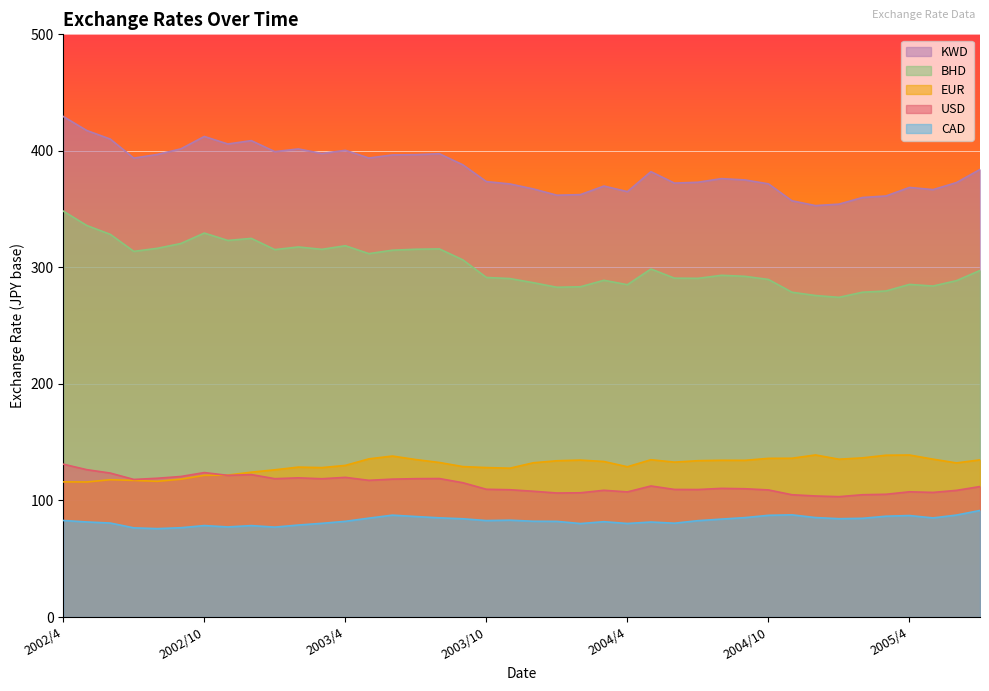

Reading left to right, extract all data points from this chart.

USD: 131.2	126.4	123.5	118.0	119.1	120.6	124.0	121.6	122.2	118.7	119.4	118.7	119.8	117.3	118.3	118.7	118.8	115.2	109.6	109.2	107.9	106.4	106.6	108.8	107.4	112.5	109.5	109.4	110.4	110.1	109.1	104.9	103.9	103.3	104.9	105.3	107.5	106.9	108.7	112.0
EUR: 116.0	115.9	117.8	117.2	116.5	118.3	121.6	121.8	124.3	126.3	128.6	128.2	130.1	135.7	138.1	135.1	132.6	129.1	128.2	127.7	132.4	134.1	134.7	133.4	128.9	135.0	132.9	134.2	134.5	134.4	136.2	136.2	139.1	135.4	136.6	138.8	139.0	135.5	132.2	134.9
CAD: 82.8	81.6	80.6	76.5	75.8	76.6	78.5	77.3	78.5	77.2	78.9	80.4	82.1	84.8	87.4	86.2	85.1	84.3	82.8	83.1	82.2	82.1	80.2	81.8	80.3	81.5	80.5	82.7	84.0	85.3	87.3	87.7	85.3	84.4	84.7	86.5	87.1	85.0	87.5	91.4
BHD: 348.3	336.0	328.4	313.8	316.4	320.5	329.5	323.1	324.9	315.3	317.6	315.5	318.6	311.8	314.8	315.6	315.9	306.5	291.4	290.4	286.9	283.0	283.4	288.9	285.2	298.7	290.8	290.6	293.2	292.4	289.7	278.7	275.9	274.3	278.7	279.8	285.4	284.0	288.6	297.4
KWD: 429.5	417.5	410.1	393.8	396.9	401.7	412.4	405.9	408.8	399.4	401.7	397.7	400.5	393.9	396.5	396.7	397.5	388.0	373.6	371.6	367.3	361.9	362.5	369.8	365.0	382.2	372.3	373.1	376.2	375.1	371.7	357.2	353.0	354.3	360.0	361.3	368.6	366.8	372.8	384.1